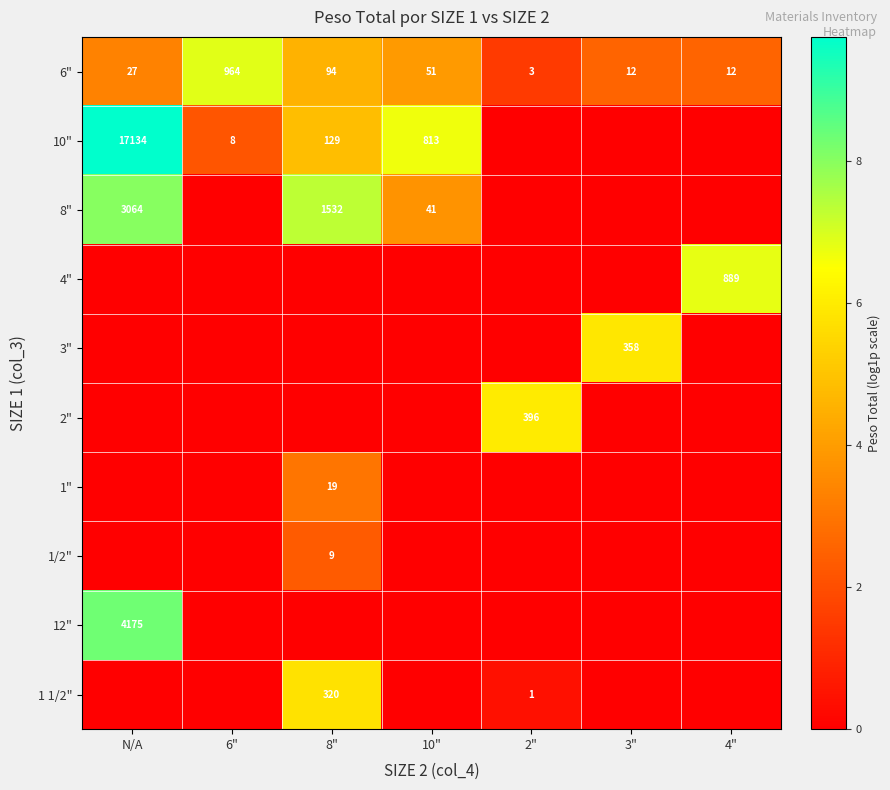

The 6" series shows 2 at 2". True or false?

False